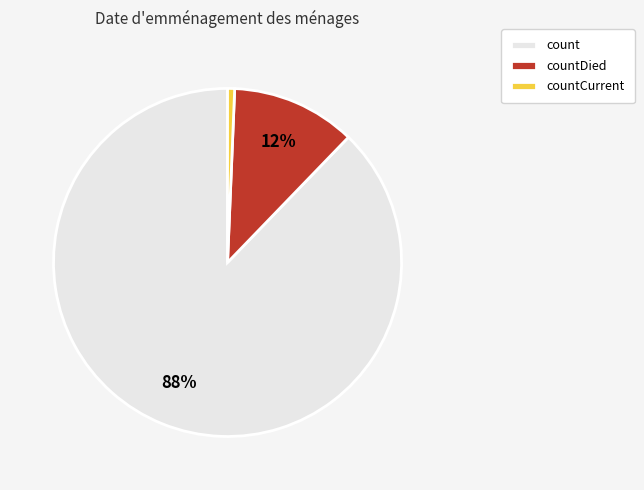

Combined, do count and countCurrent account for over 50%?

Yes